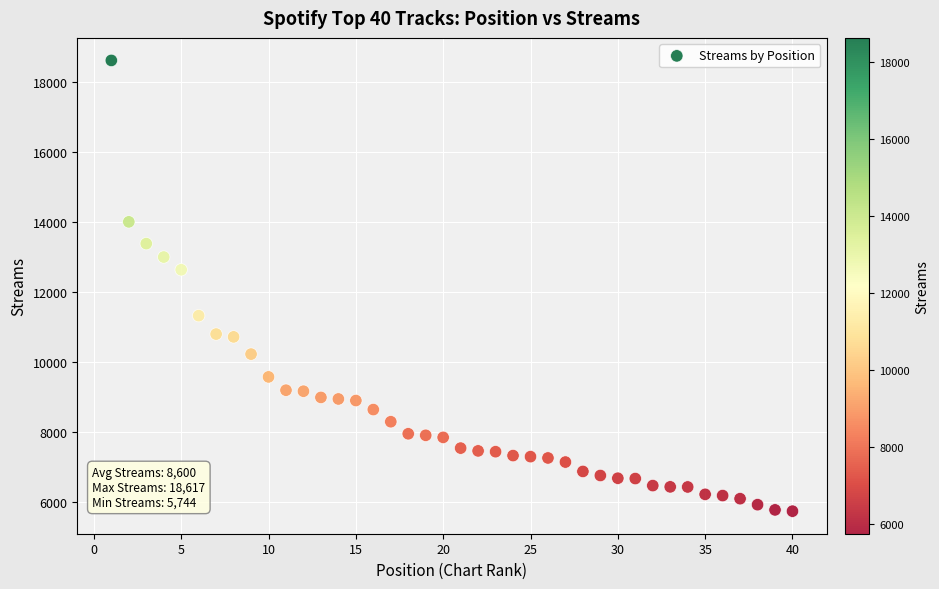

What Y value in the scatter plot is closest to 12180?

12639